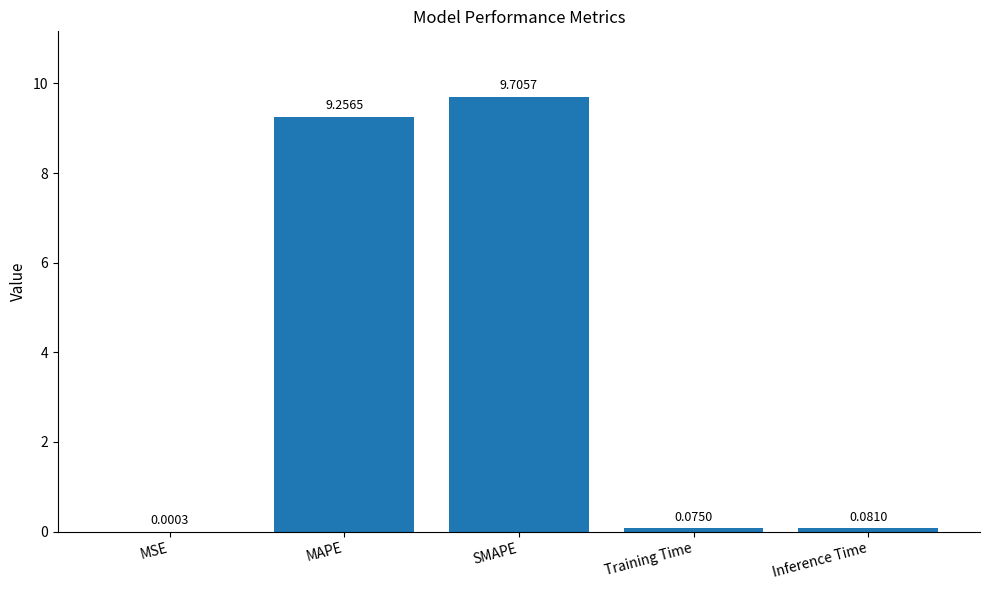

Does the chart contain stacked bars?

No